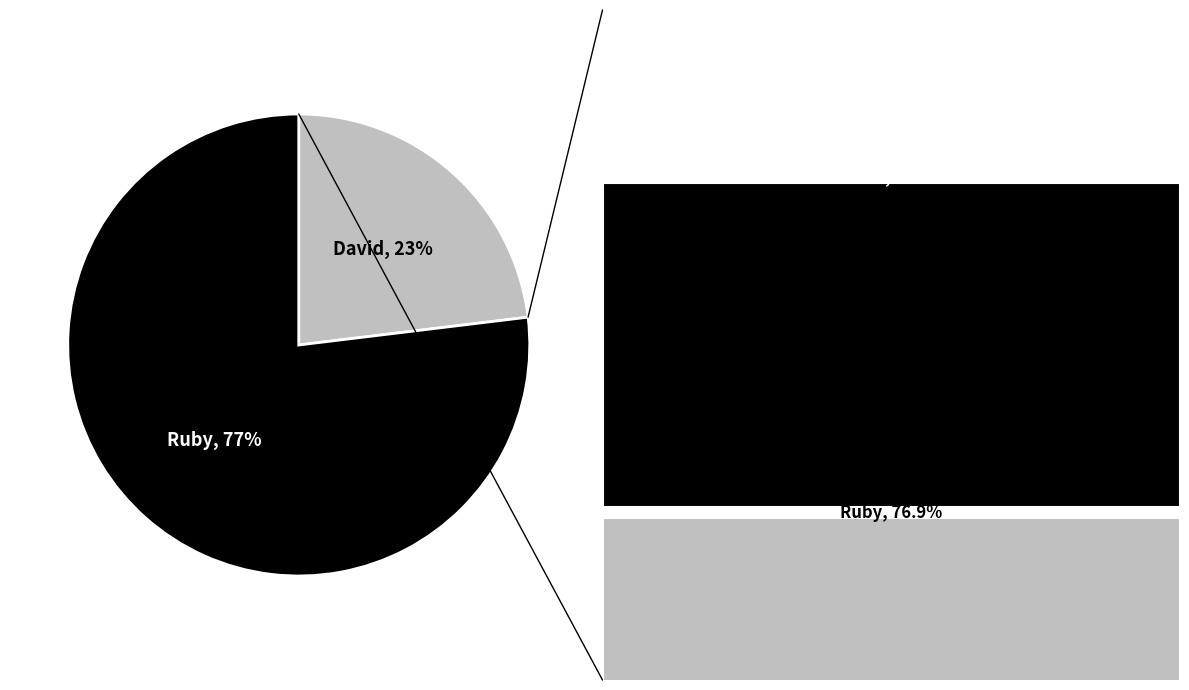

Do Ruby and David together represent more than half of the pie?

Yes